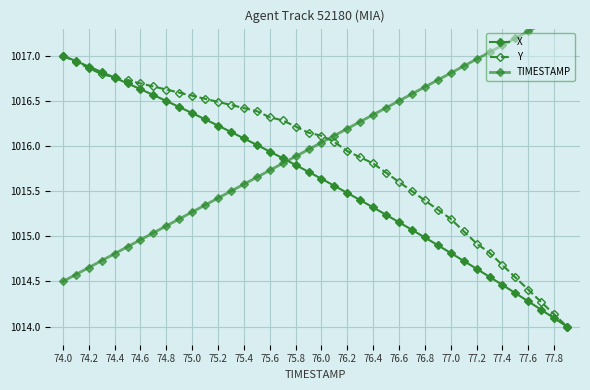

What is the lowest value of the TIMESTAMP series?

1014.5